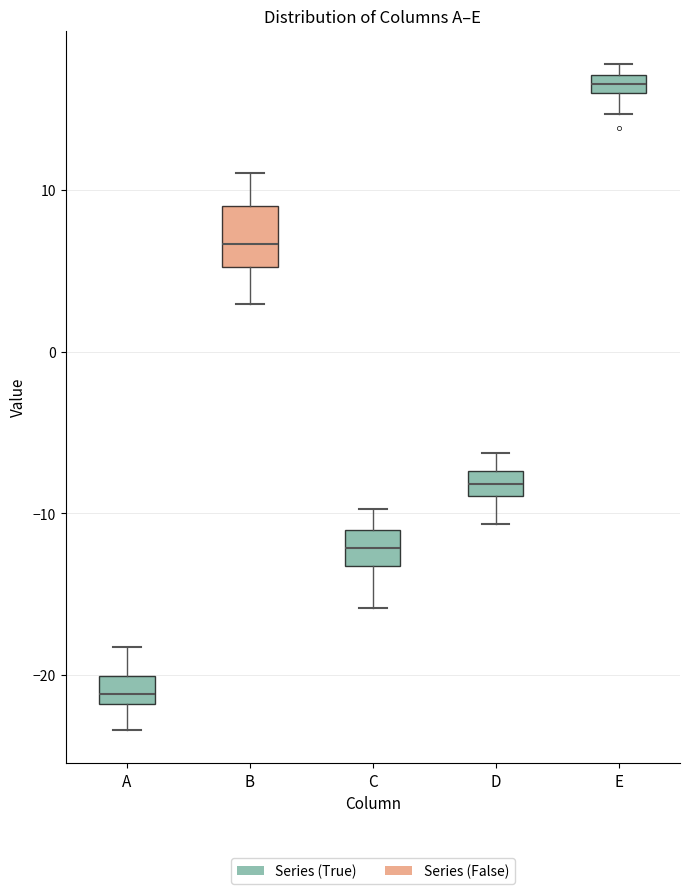

Where is the lower edge of the box for A on the y-axis? The values are not printed on the chart, so give them approximately, as read against the axis.

-22